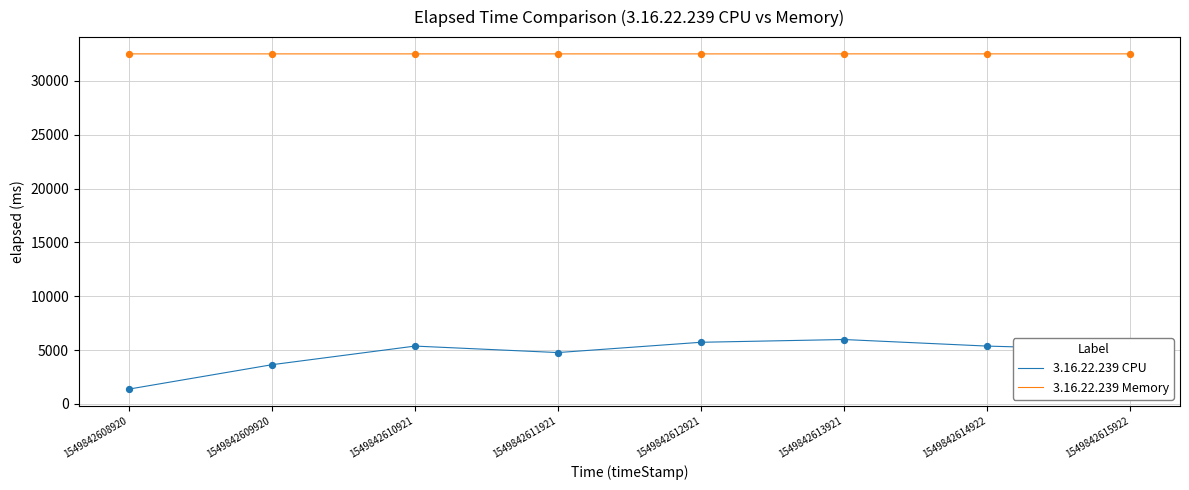

Which series has the largest range (max minus min)?

3.16.22.239 CPU